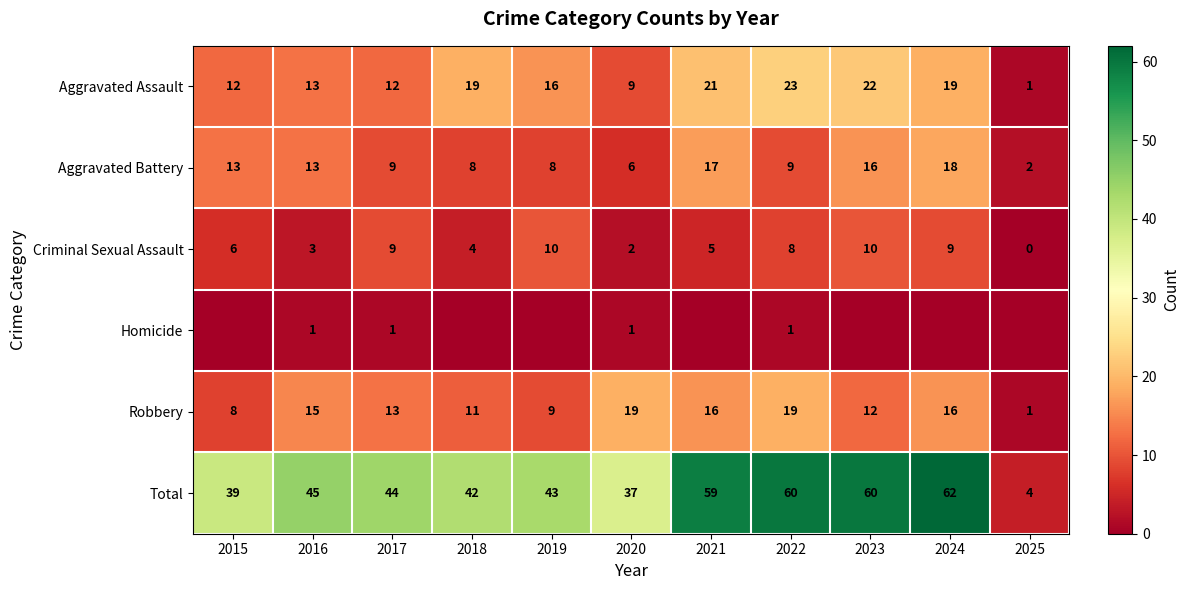

What is the sum of all Total values?

495